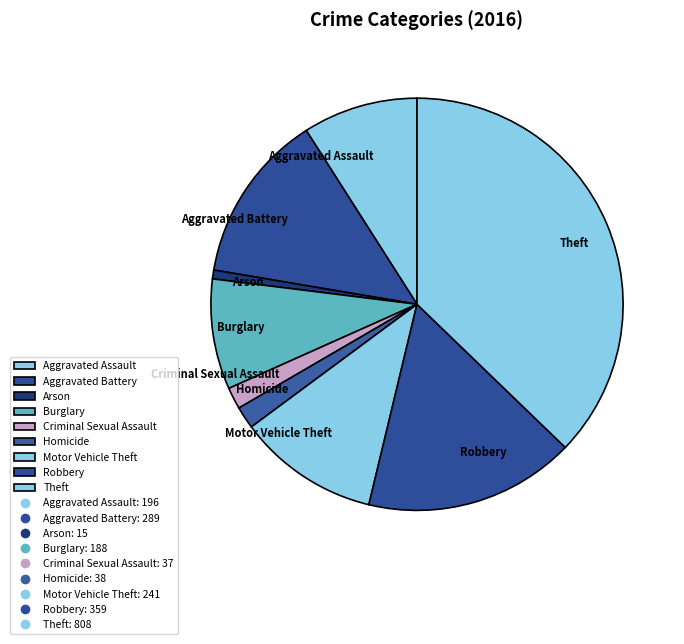

What is the ratio of the value at Homicide to the value at Arson?

2.5